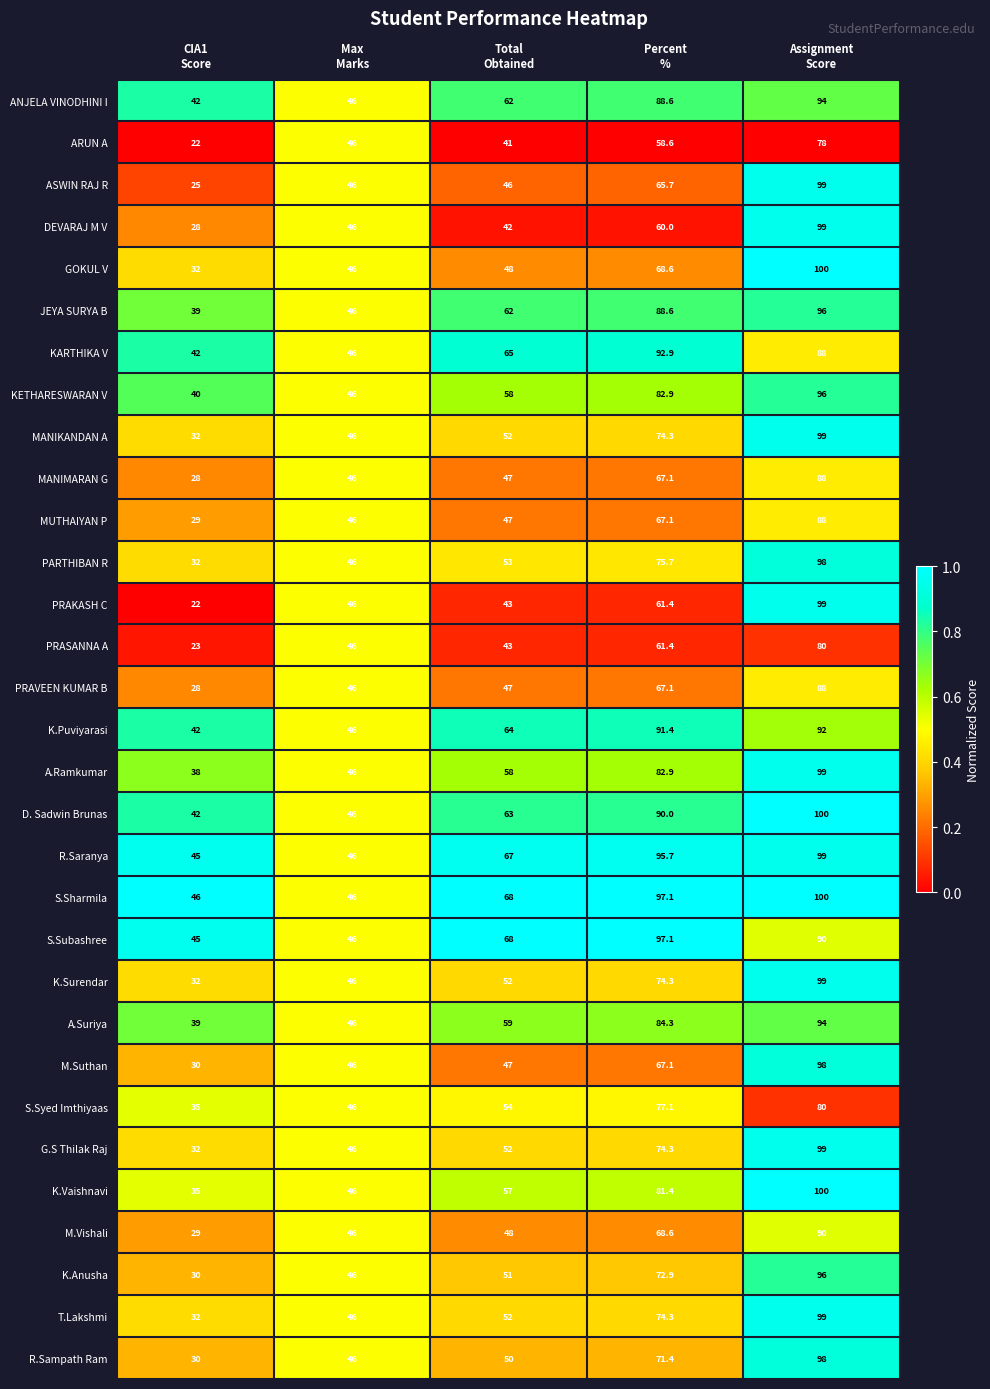

Which series has the widest spread of values?

PRAKASH C